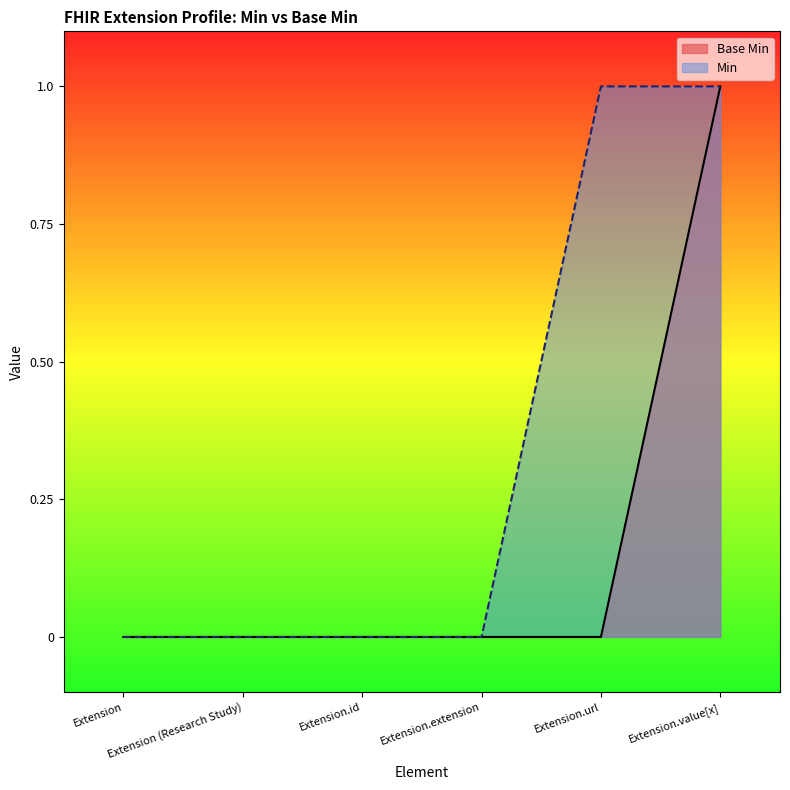

What is the change in value from Extension.extension to Extension.value[x]?

+1